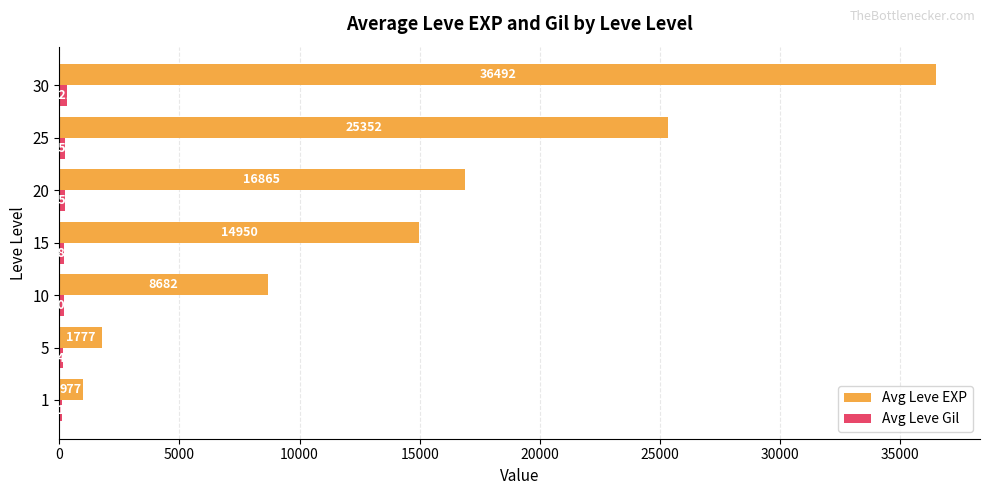

Which series has the largest total across all categories?

Avg Leve EXP